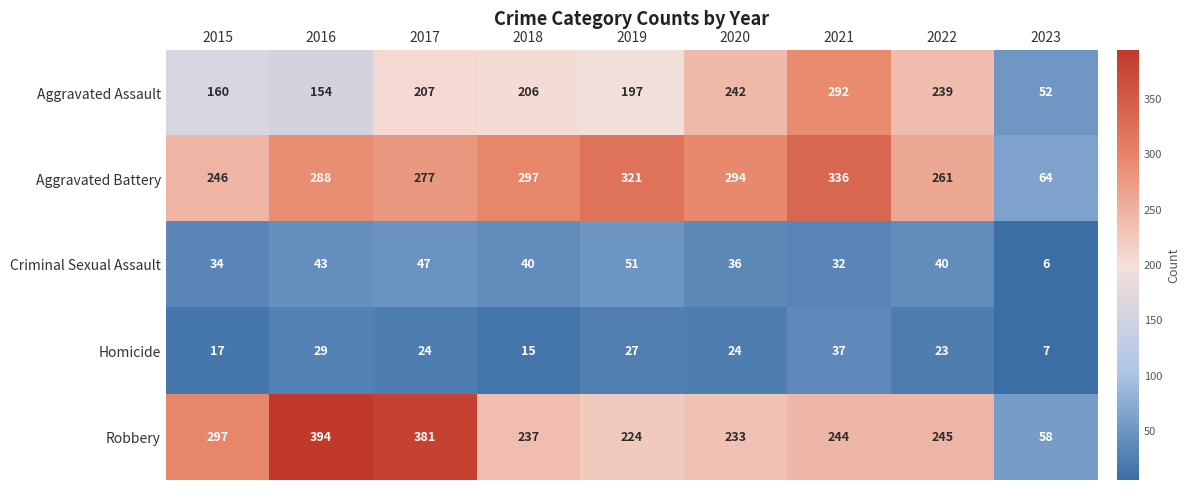

What is the difference between the maximum and second lowest values in the Homicide series?

22